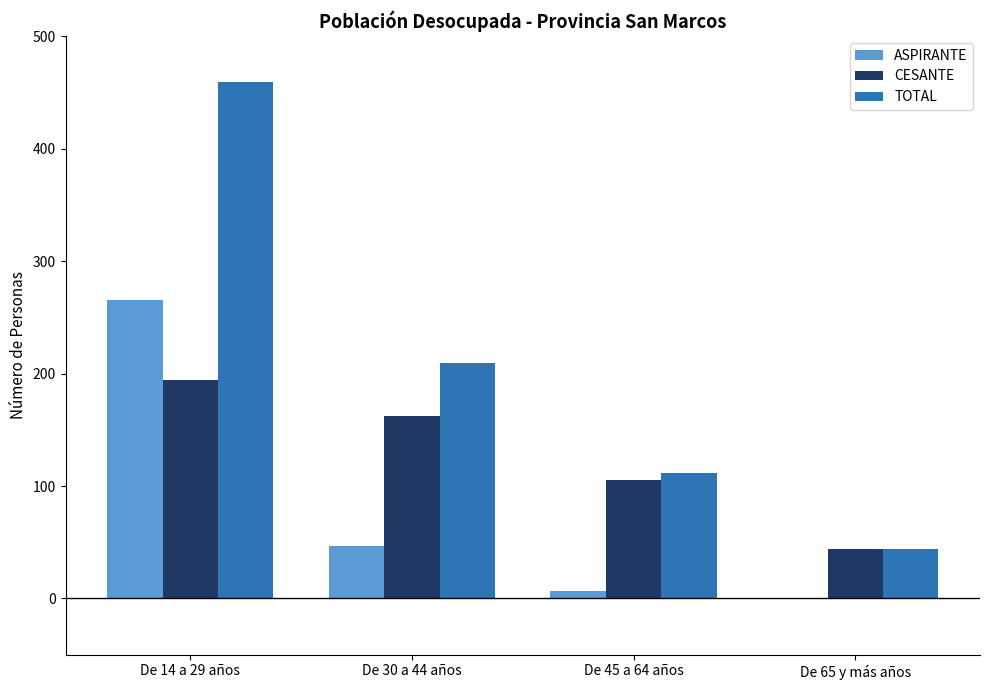

What is the difference between the ASPIRANTE values at De 45 a 64 años and De 14 a 29 años?

258